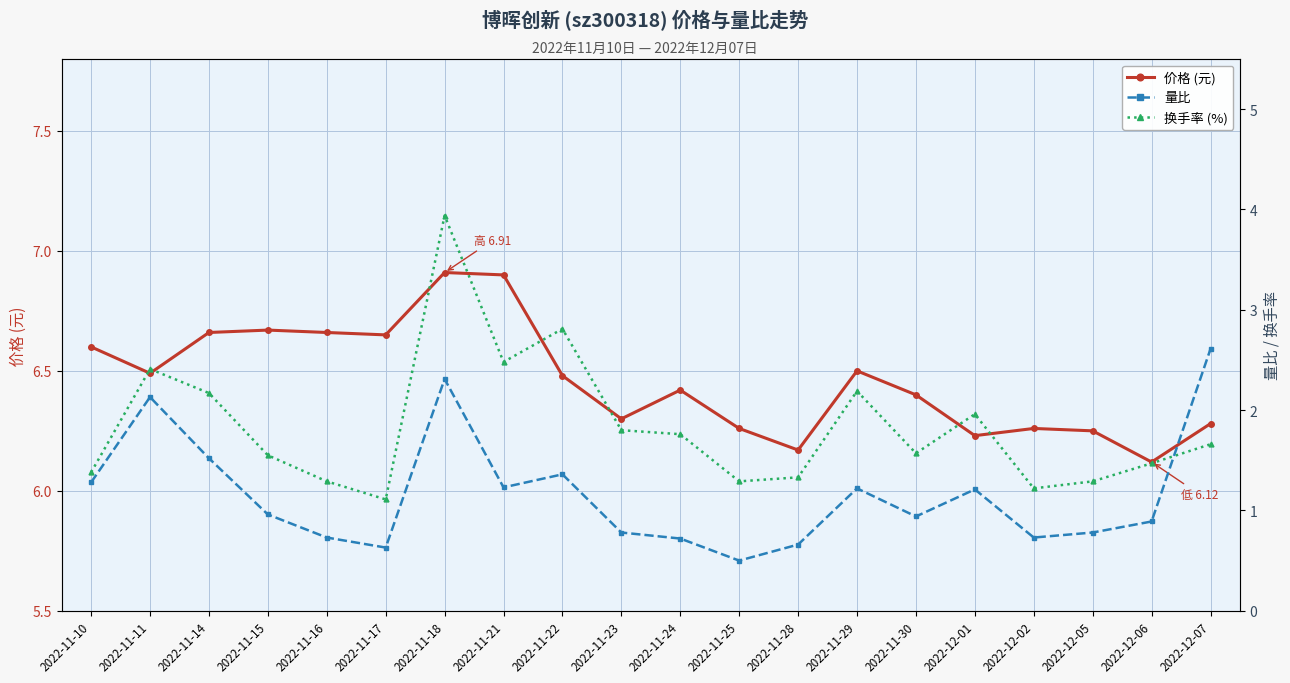

Does the chart display data point markers on the line(s)?

Yes